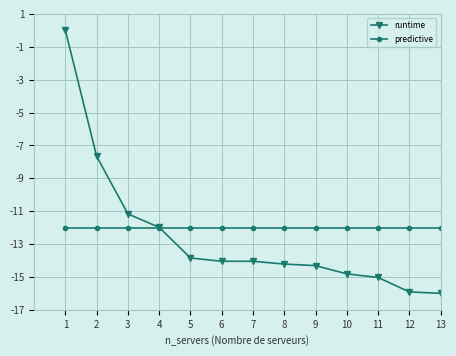

Reading left to right, list all the values displayed in this chart.

runtime: 0.0	-7.7	-11.2	-12.0	-13.8	-14.0	-14.0	-14.2	-14.3	-14.8	-15.0	-15.9	-16.0
predictive: -12.0	-12.0	-12.0	-12.0	-12.0	-12.0	-12.0	-12.0	-12.0	-12.0	-12.0	-12.0	-12.0